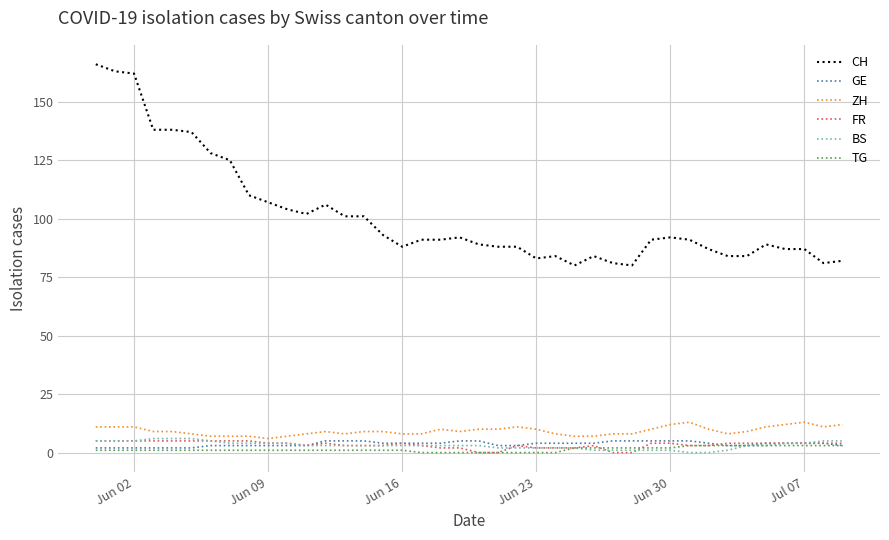

Which series has the largest total across all categories?

CH